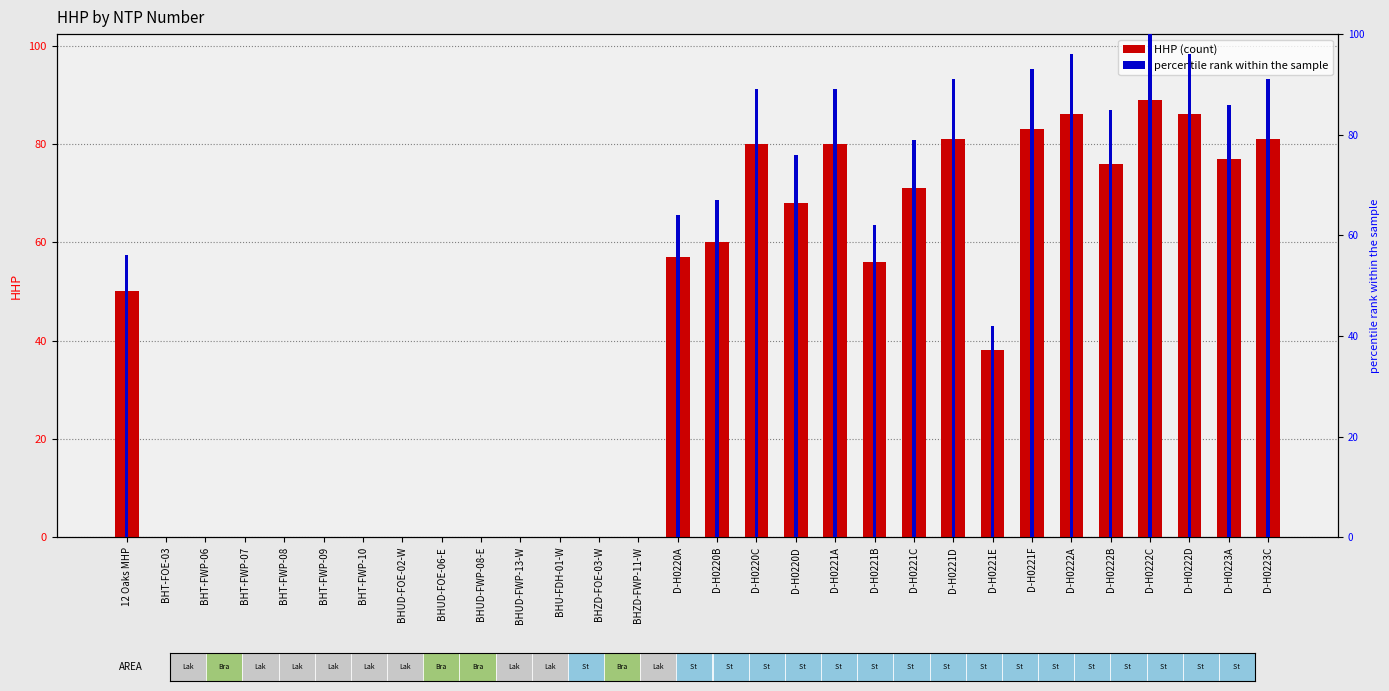

How many positive values does the HHP series have?

17